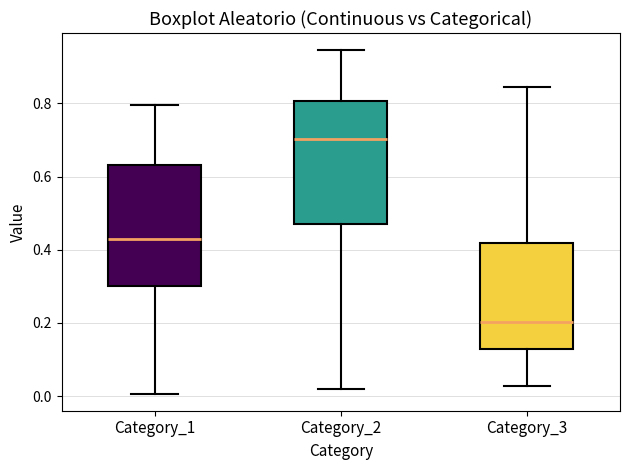

Which box's median line is the lowest?

Category_3